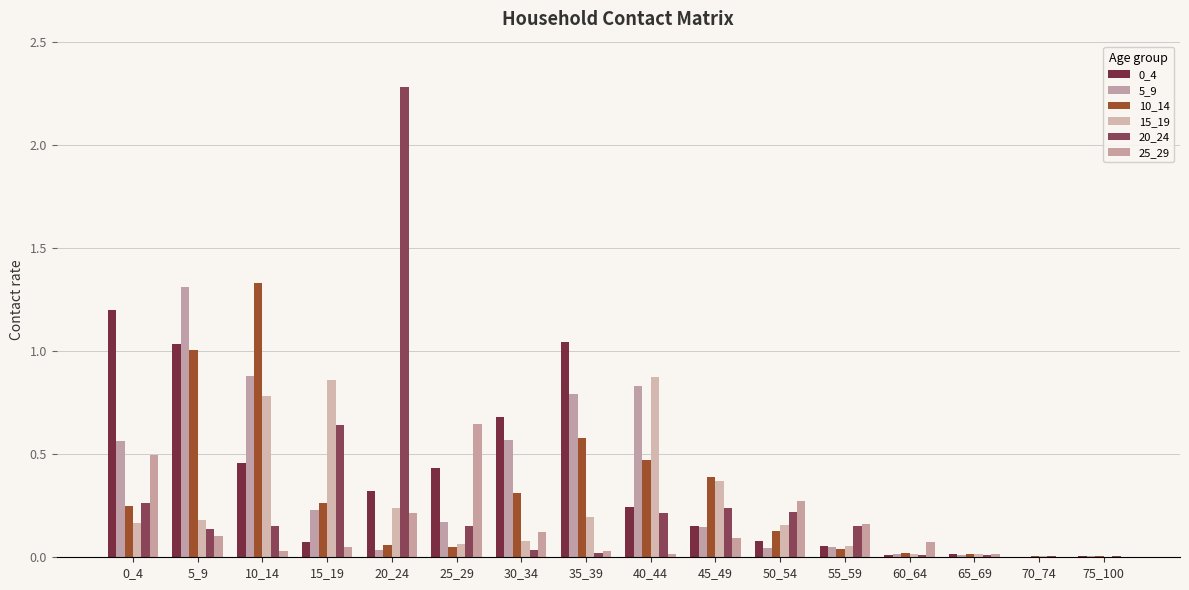

Count the number of categories in the chart.

16